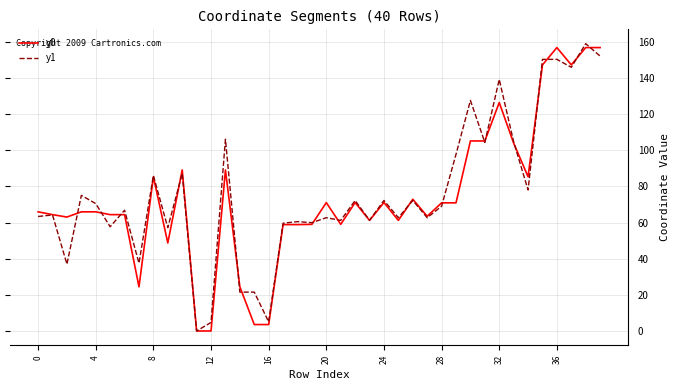

What is the maximum value shown in the chart?

159.0